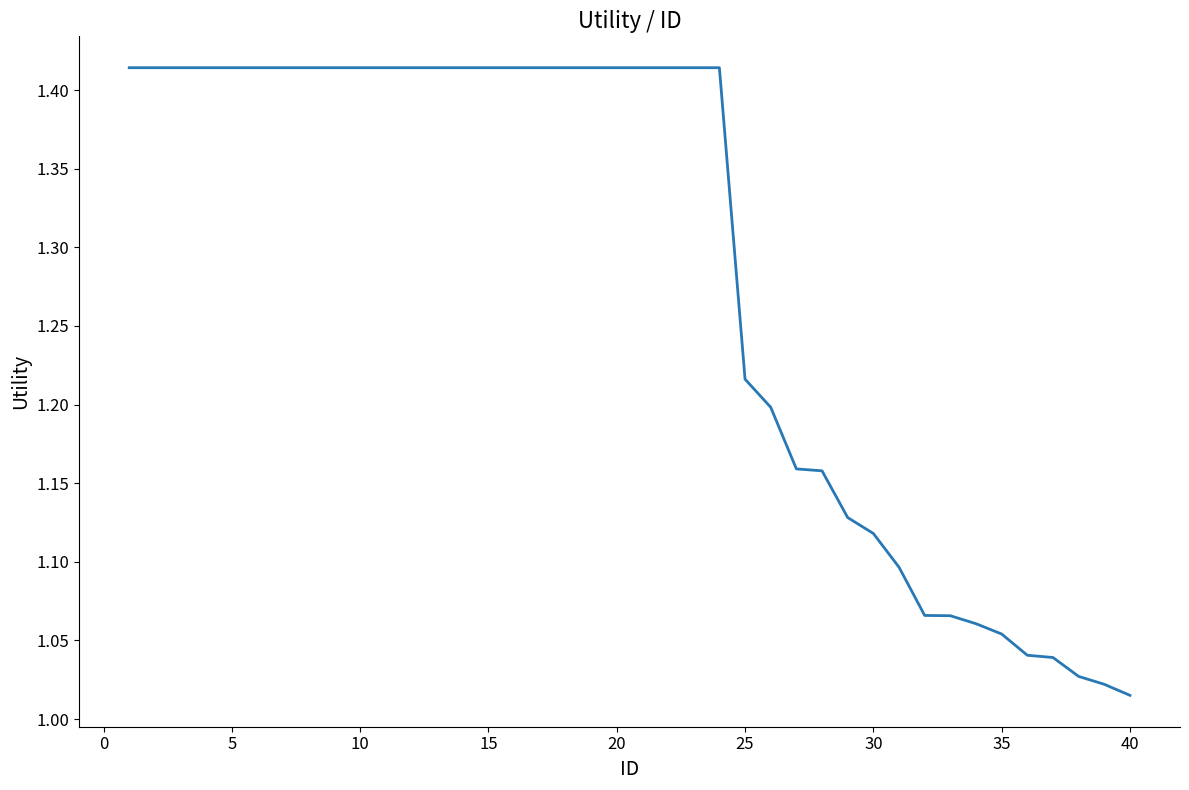

What is the difference between the maximum and minimum values?

0.4